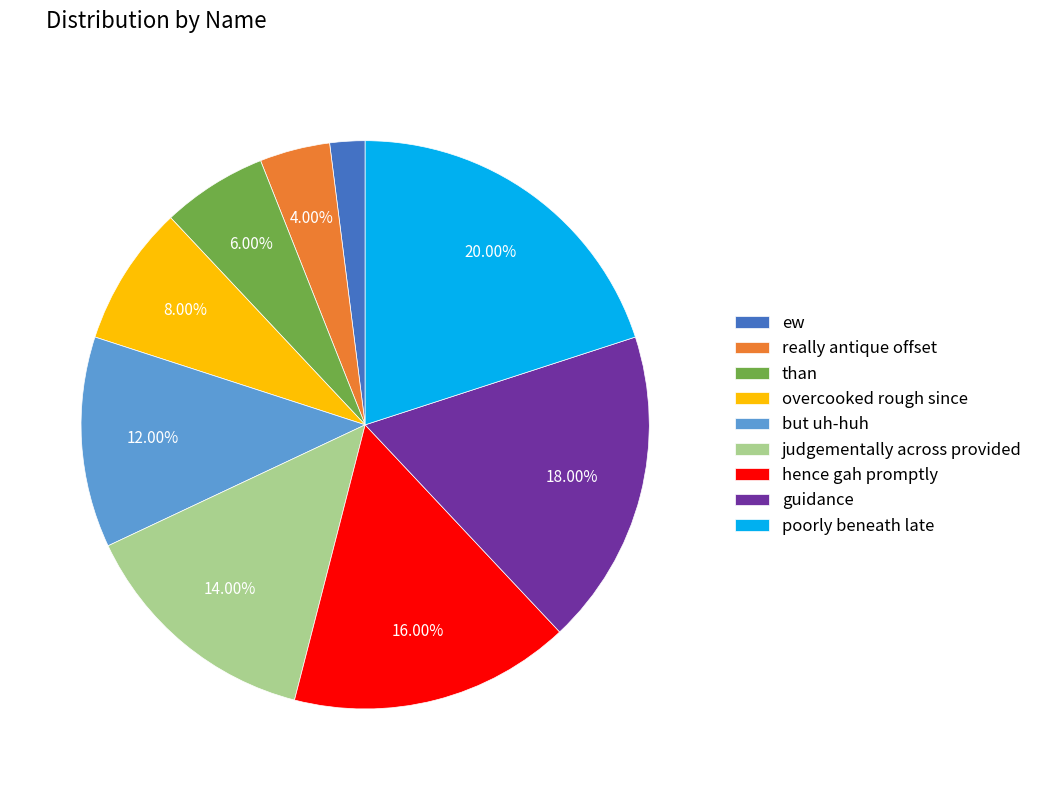

How many slices are in this pie chart?

9